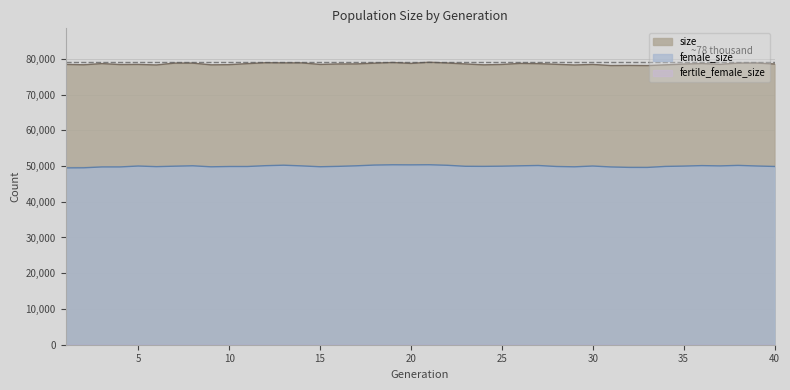

Where is female_size nearest to the value 49911?

23